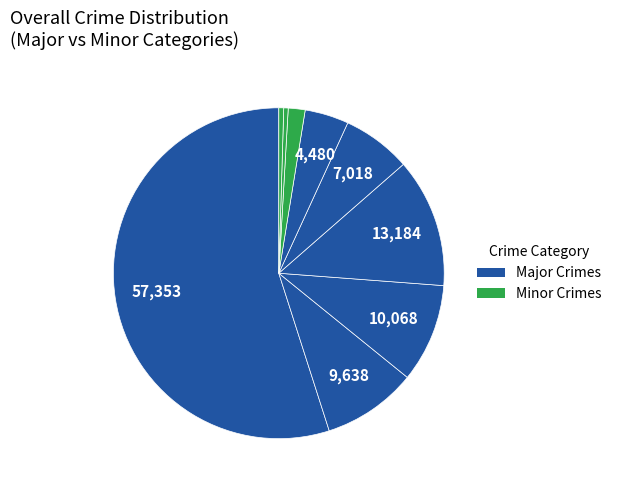

How many segments does this pie chart have?

9